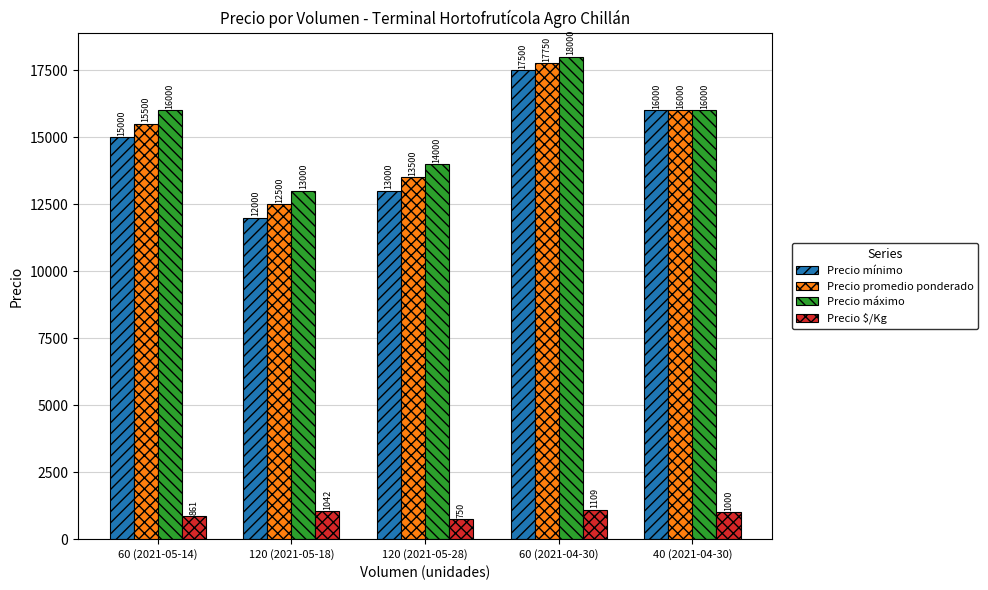

Which series changed the most between 120 (2021-05-28) and 40 (2021-04-30)?

Precio mínimo